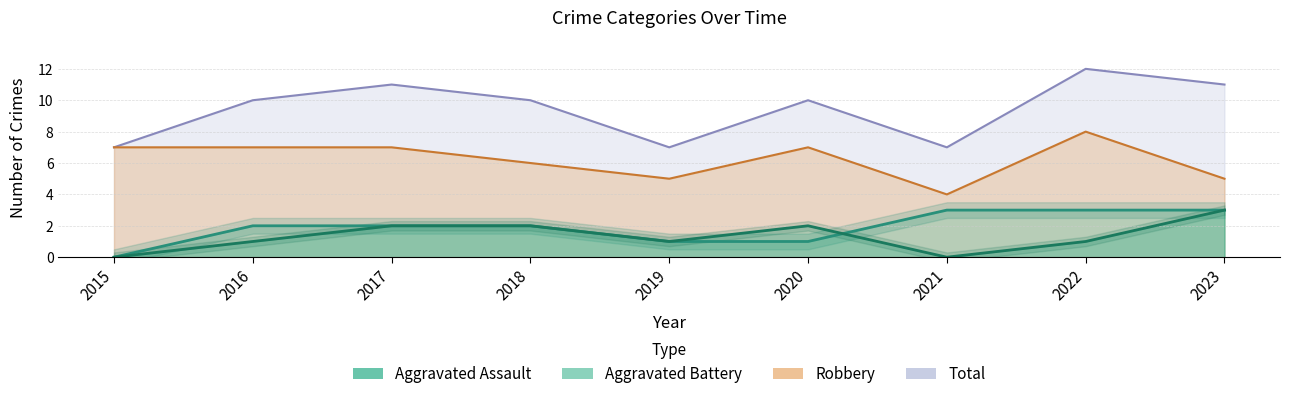

Rank the series by their maximum value, from lowest to highest.

Aggravated Assault, Aggravated Battery, Robbery, Total